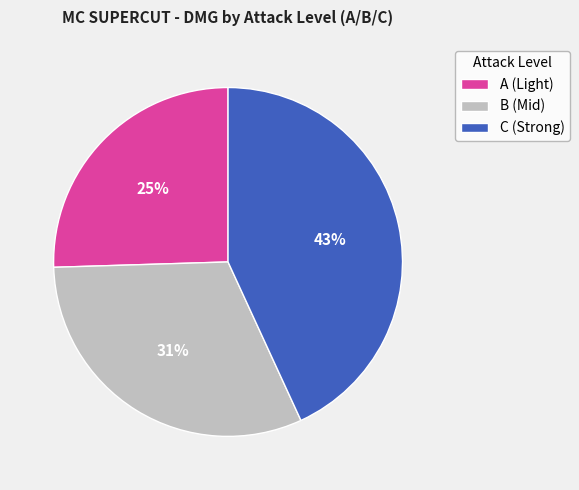

To the nearest percent, what is the difference between the largest and smallest slice percentages?

18%